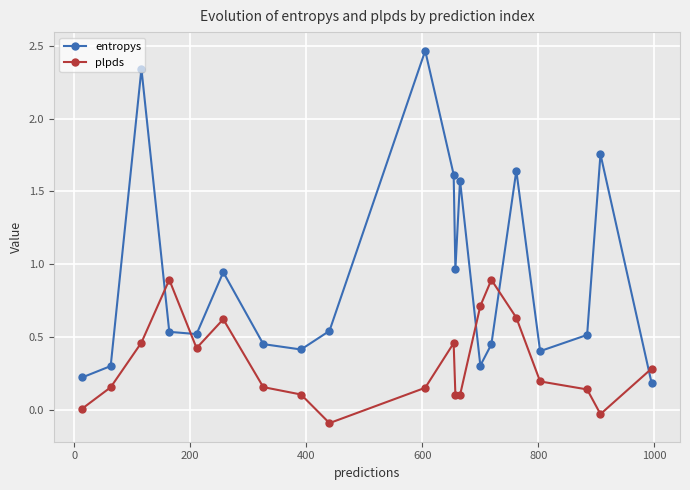

Which series has the largest range (max minus min)?

entropys